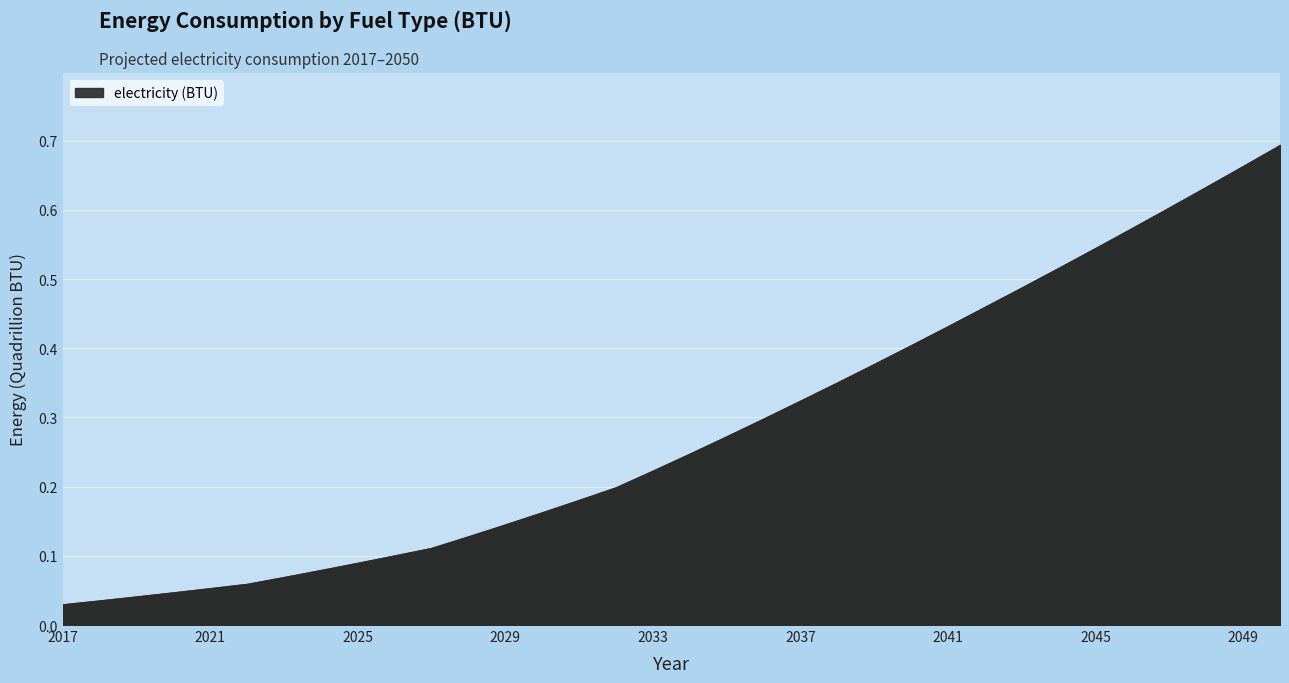

How many lines are shown in the chart?

1